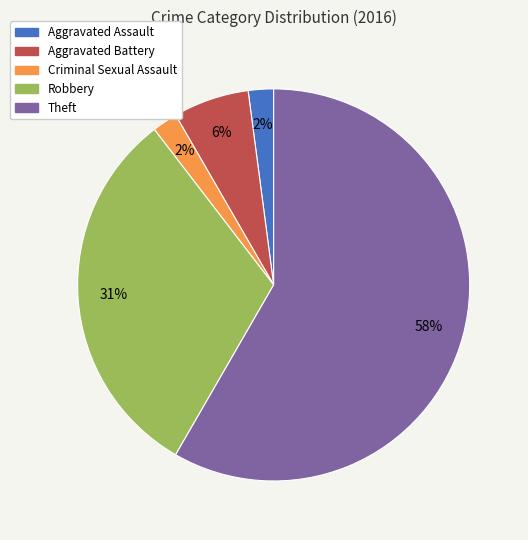

How many segments does this pie chart have?

5